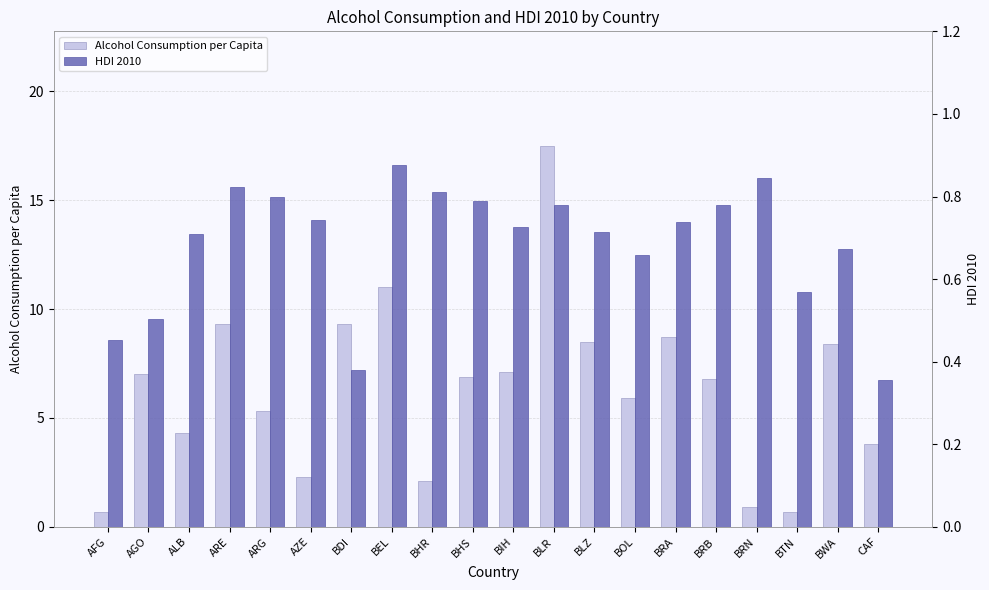

List the series in order of their overall mean, lowest first.

HDI 2010, Alcohol Consumption per Capita